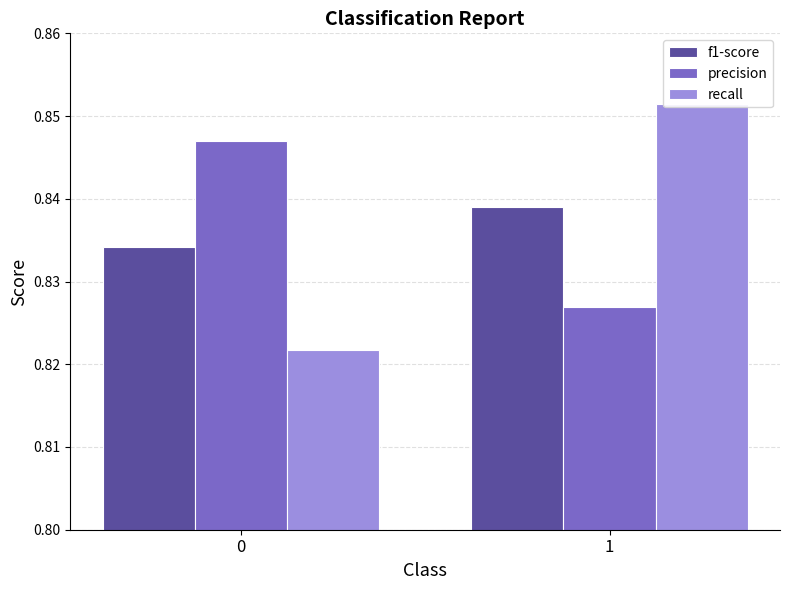

What is the approximate value of precision at 0?

0.8